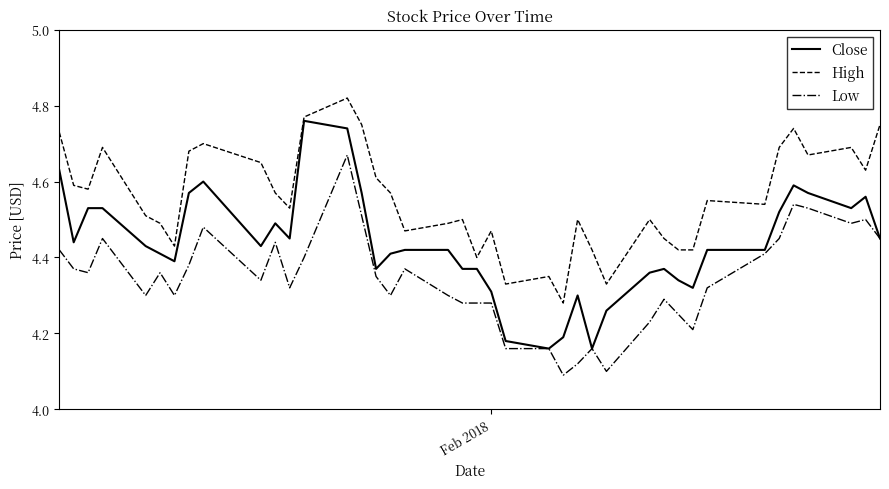

Rank the series by their maximum value, from lowest to highest.

Low, Close, High